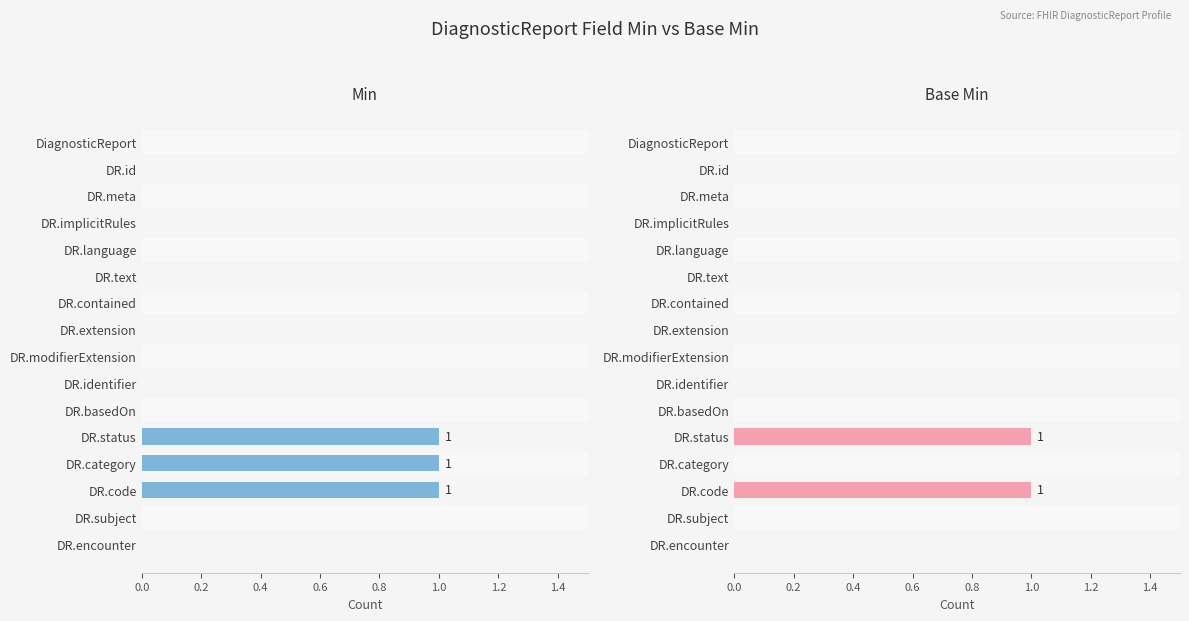

What is the sum of all Min values?

3